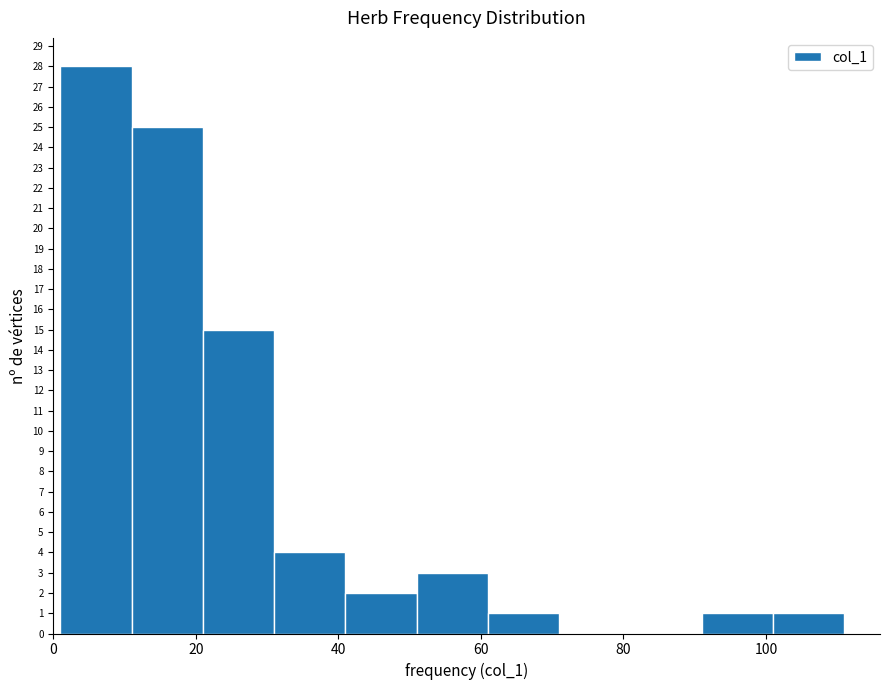

Which range on the x-axis has the tallest bar?

1 to 11